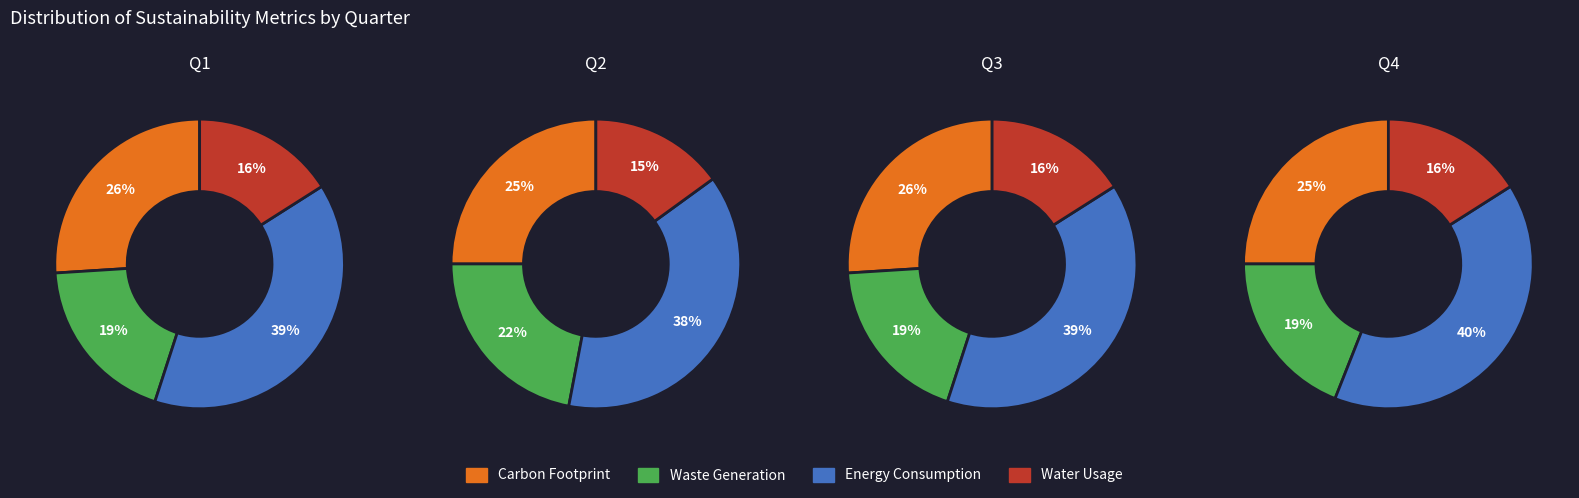

Rank the series by their maximum value, from lowest to highest.

Water Usage, Waste Generation, Carbon Footprint, Energy Consumption